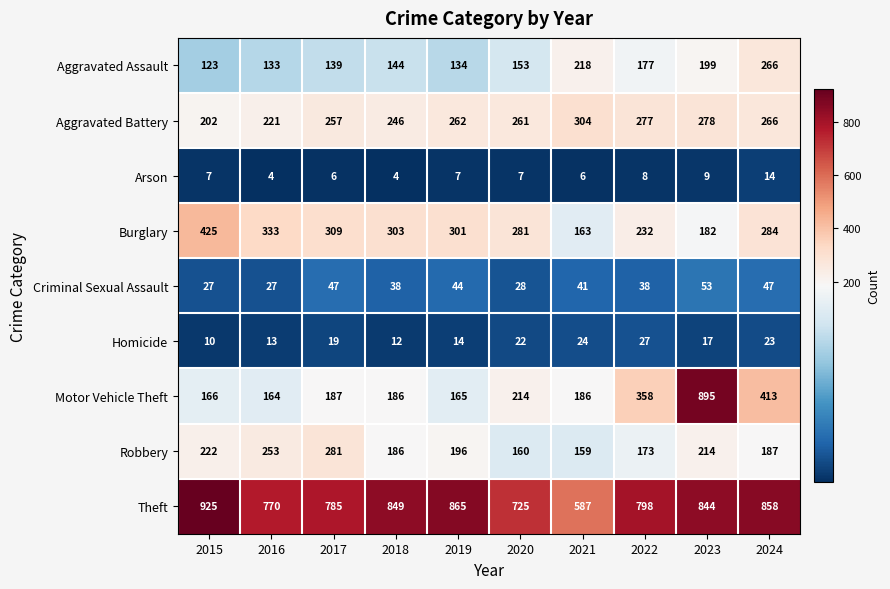

Which series changed the most between 2017 and 2019?

Robbery